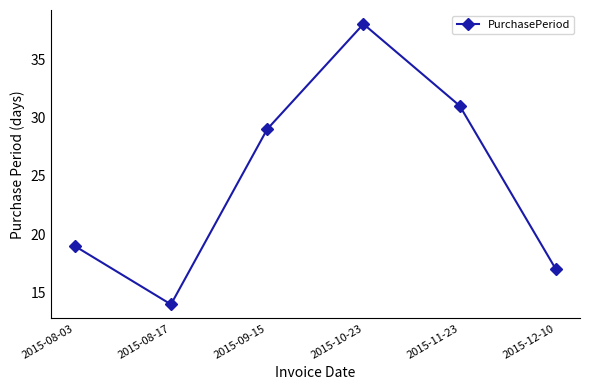

How many values are below 29?

3